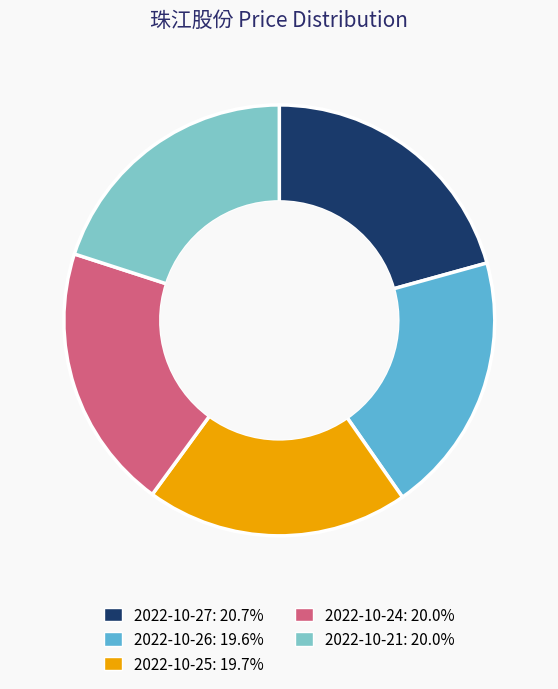

What is the largest slice in the pie chart?

2022-10-27